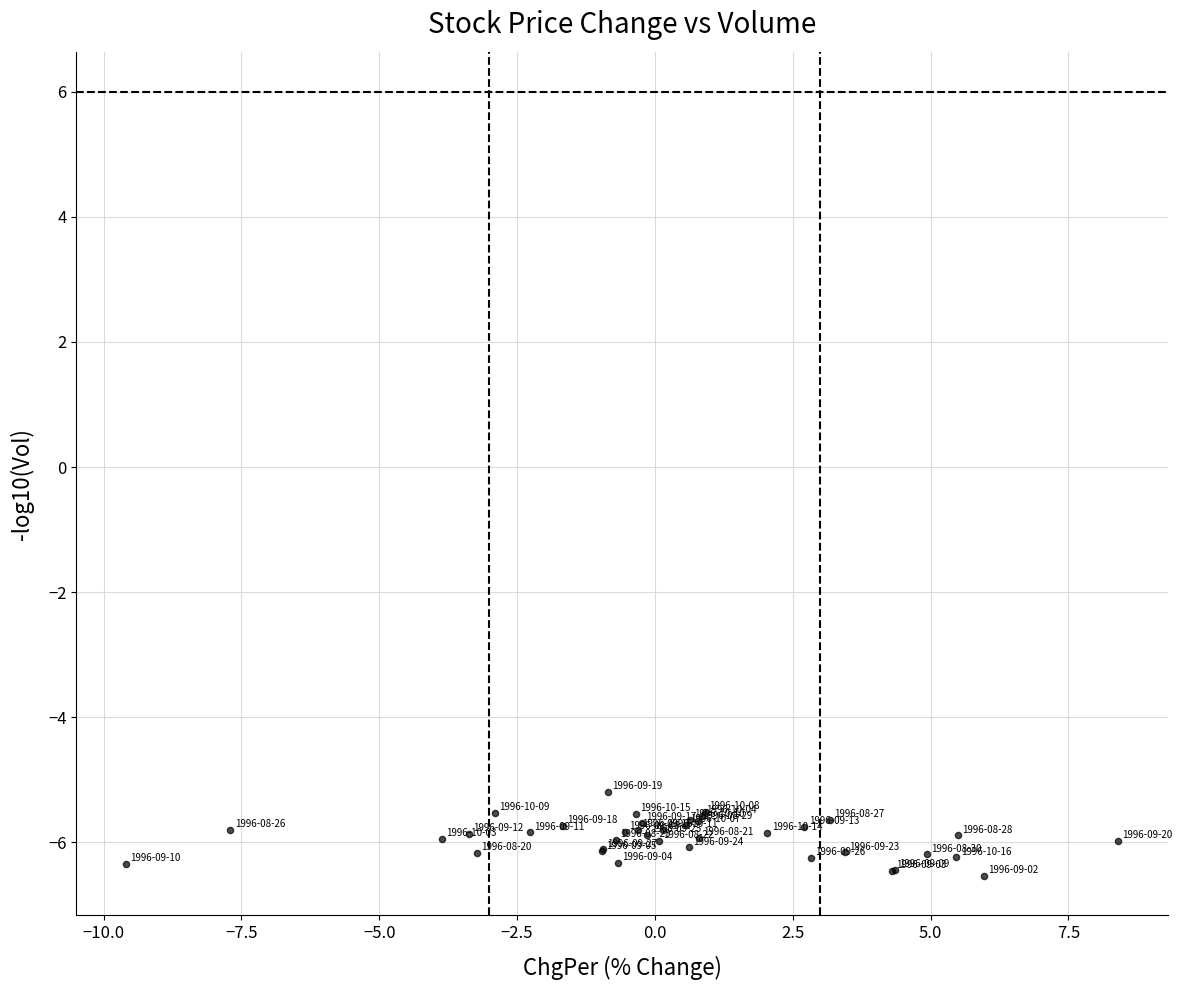

What Y value in the scatter plot is closest to -5?

-5.2